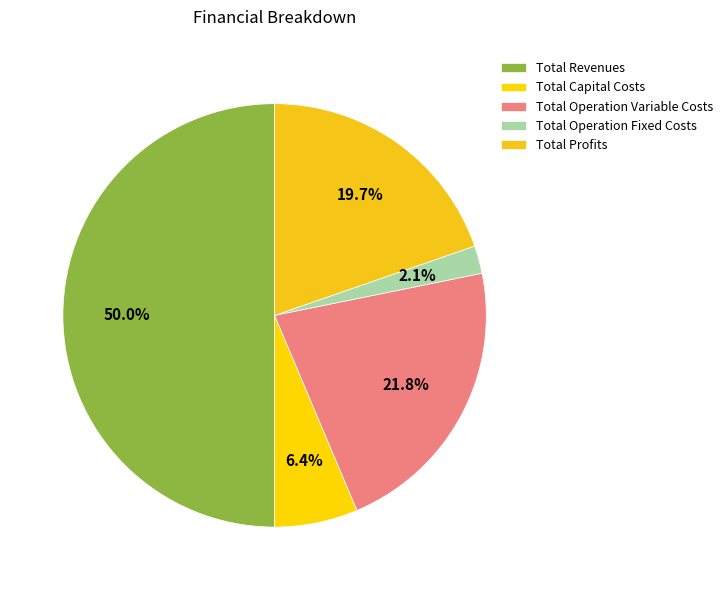

What is the change in value from Total Revenues to Total Operation Fixed Costs?

-1296448.1